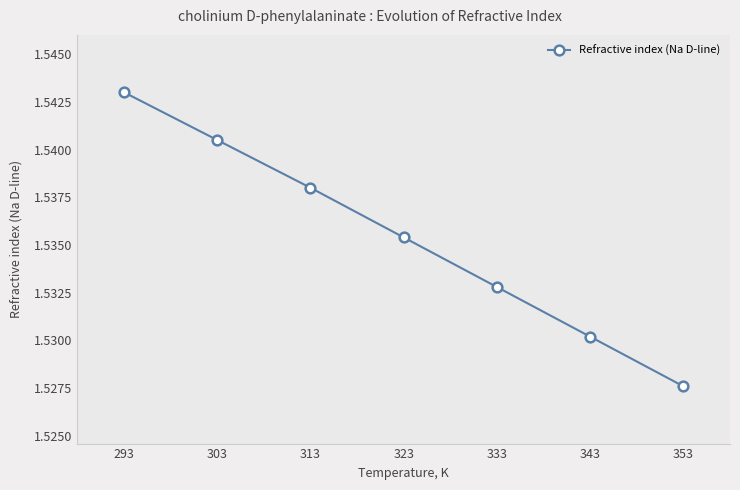

Rank the categories by value from highest to lowest.

293, 303, 313, 323, 333, 343, 353